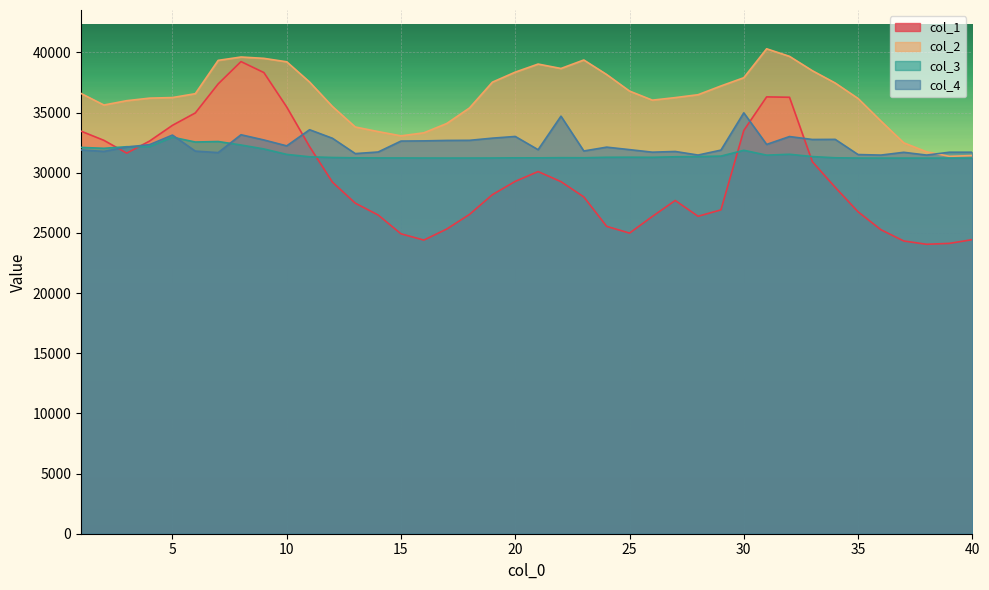

Does the chart display data point markers on the line(s)?

No